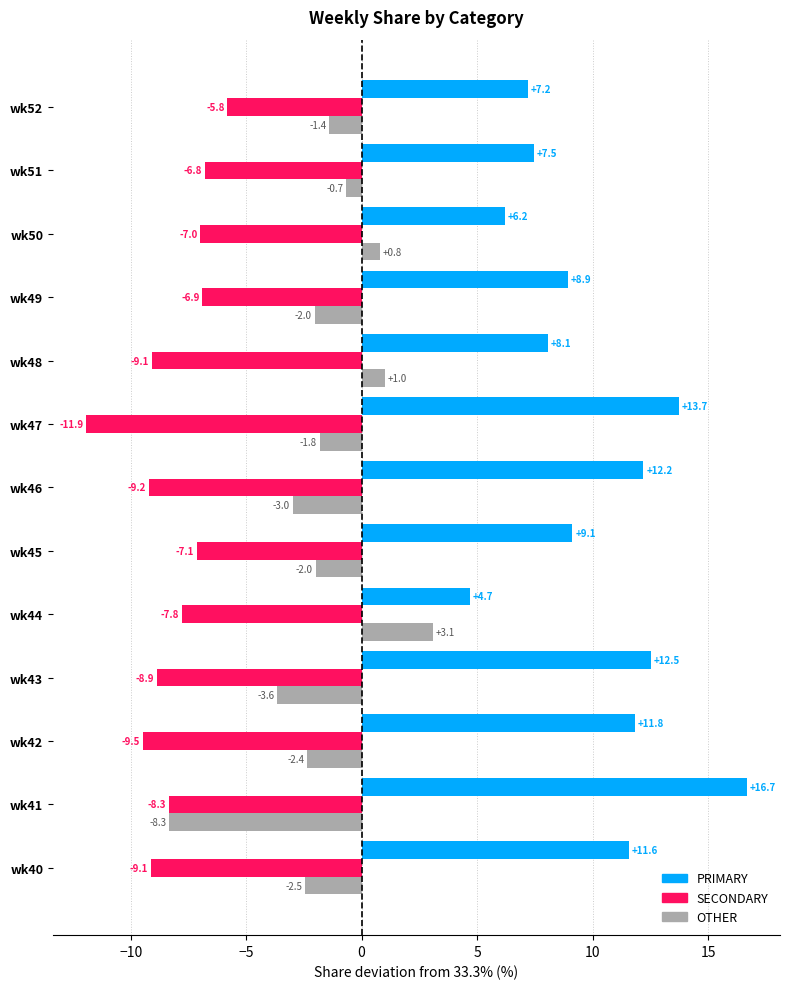

What is the difference between the maximum and minimum values in the SECONDARY series?

6.1